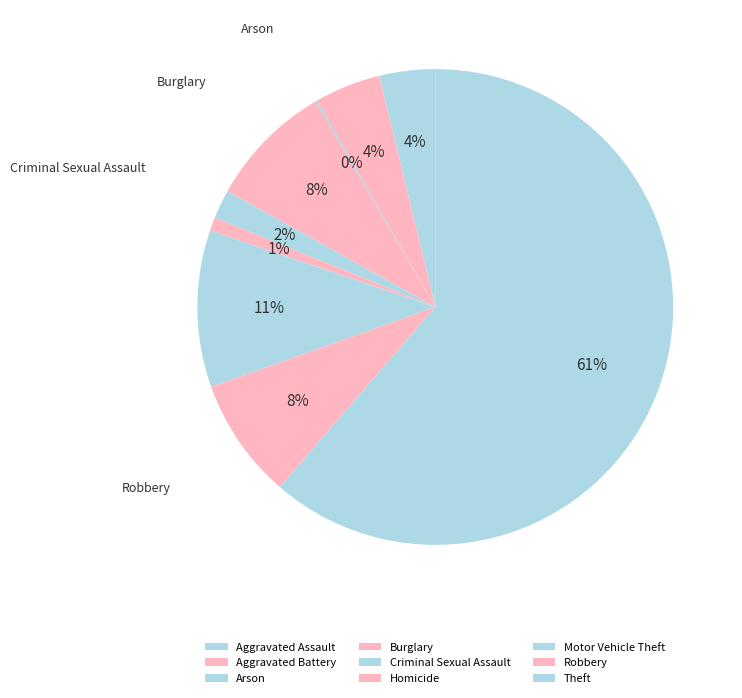

Which has a higher value, Robbery or Motor Vehicle Theft?

Motor Vehicle Theft